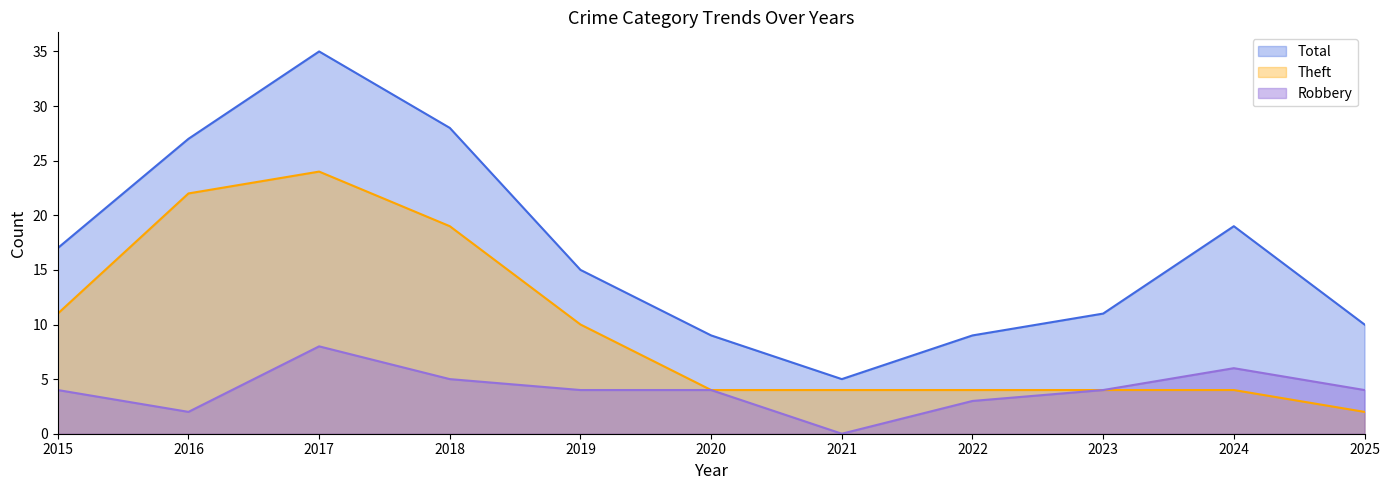

What is the maximum value shown in the chart?

35